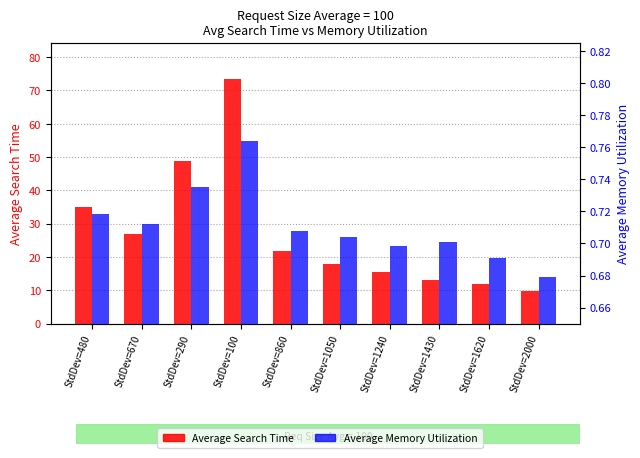

The Average Search Time series shows 15.4 at StdDev=2000. True or false?

False